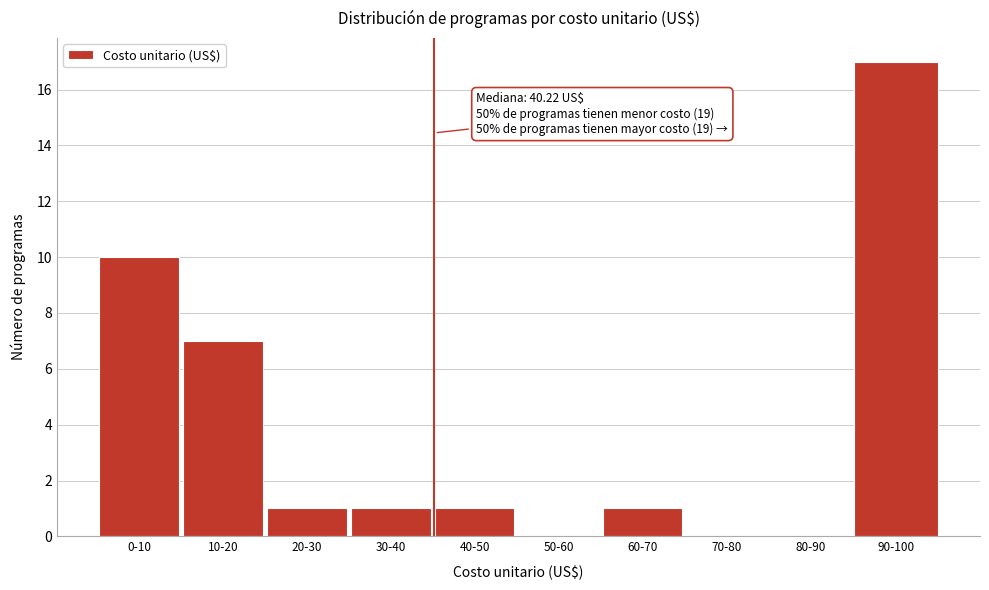

Reading right to left, what are all the values shown in this chart?

90-100=17	80-90=0	70-80=0	60-70=1	50-60=0	40-50=1	30-40=1	20-30=1	10-20=7	0-10=10